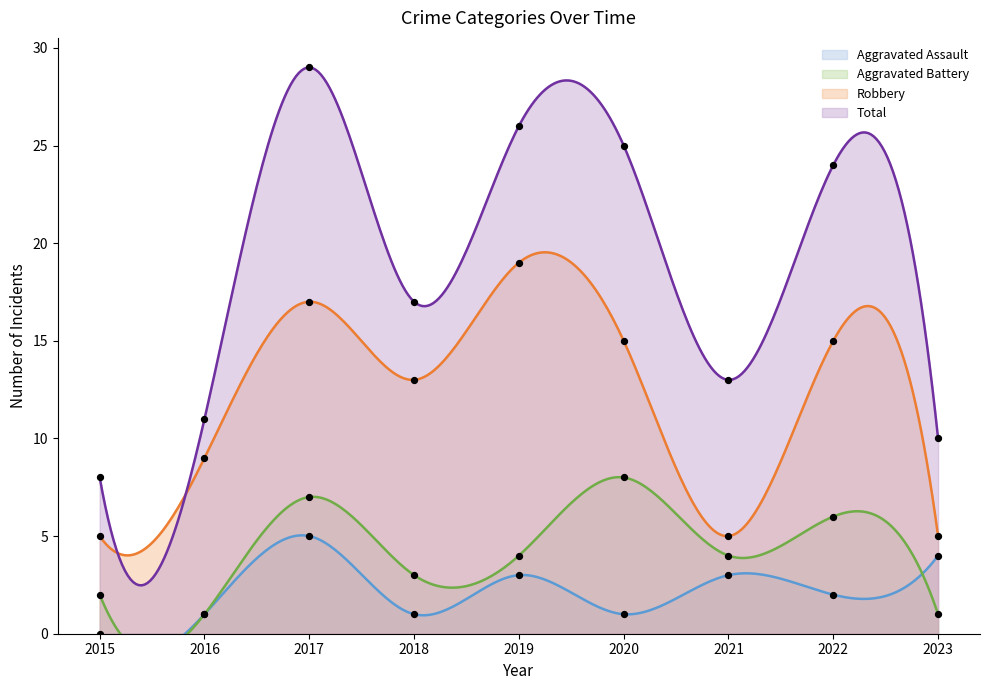

Which series reaches the maximum Y coordinate?

Total